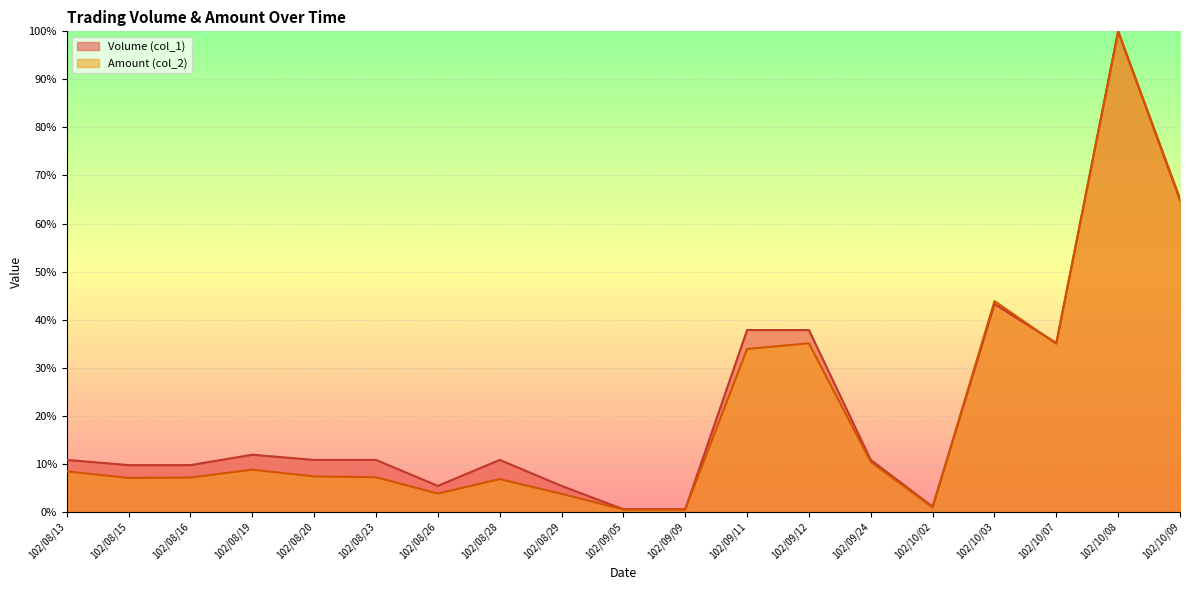

What is the total value across all series at 102/08/23?

18.0